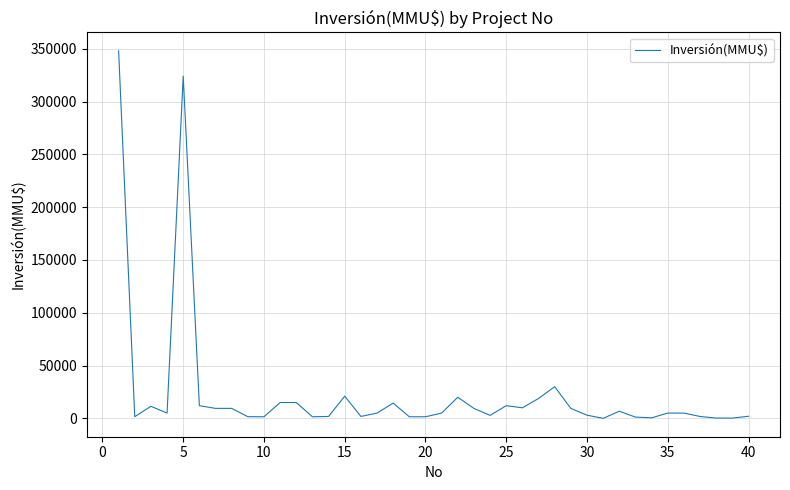

What is the difference between the maximum and minimum values?

347990